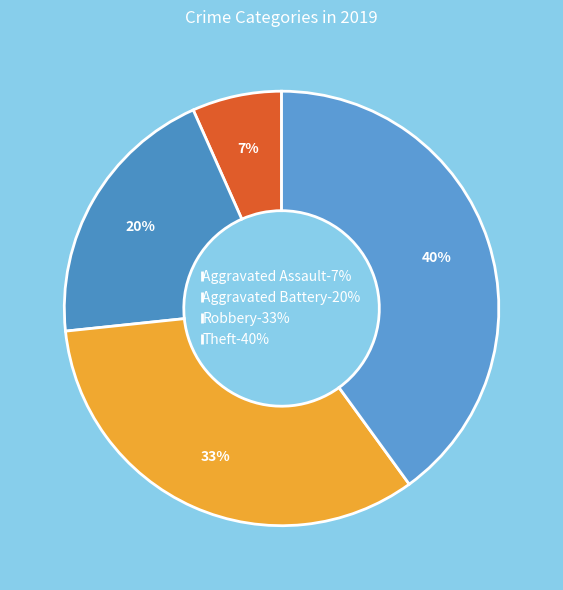

Count the number of slices in the pie.

4